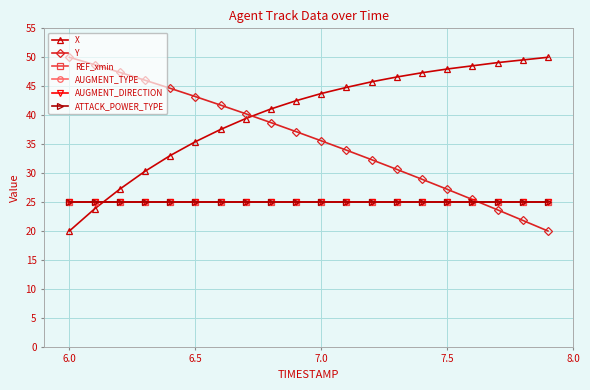

Which series has the widest spread of values?

X